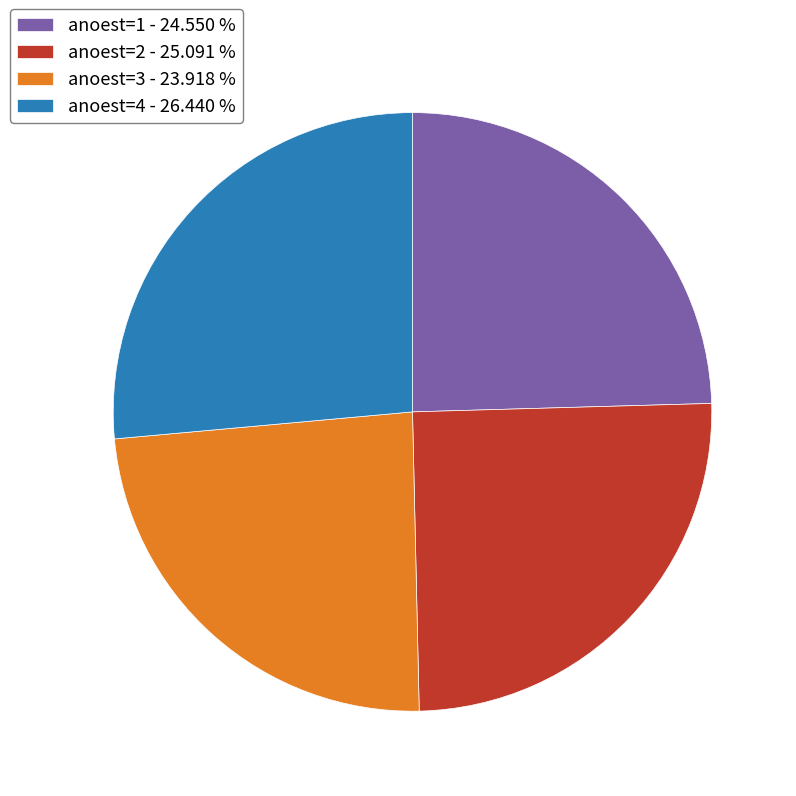

Is there a majority slice in this chart?

No